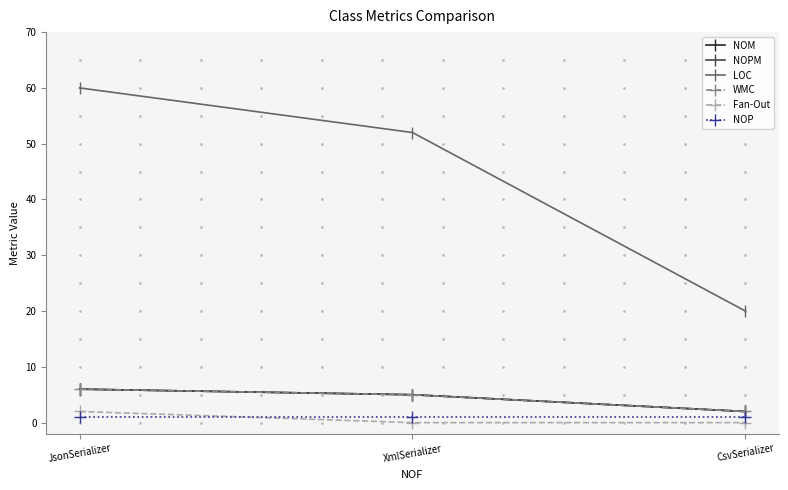

Reading right to left, what are all the values shown in this chart?

NOM: 2	5	6
NOPM: 2	5	6
LOC: 20	52	60
WMC: 2	5	6
Fan-Out: 0	0	2
NOP: 1	1	1